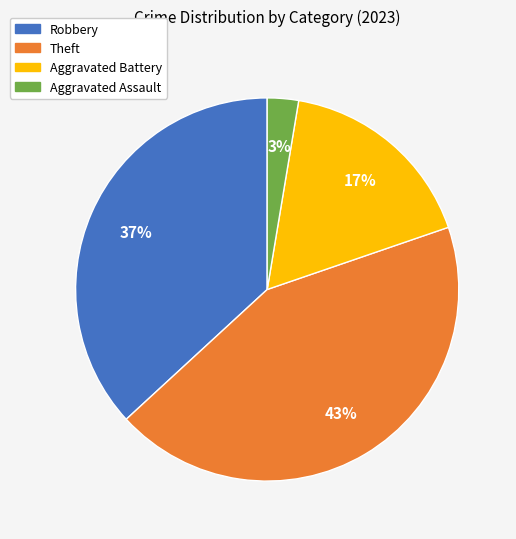

Rank the categories by value from highest to lowest.

Theft, Robbery, Aggravated Battery, Aggravated Assault